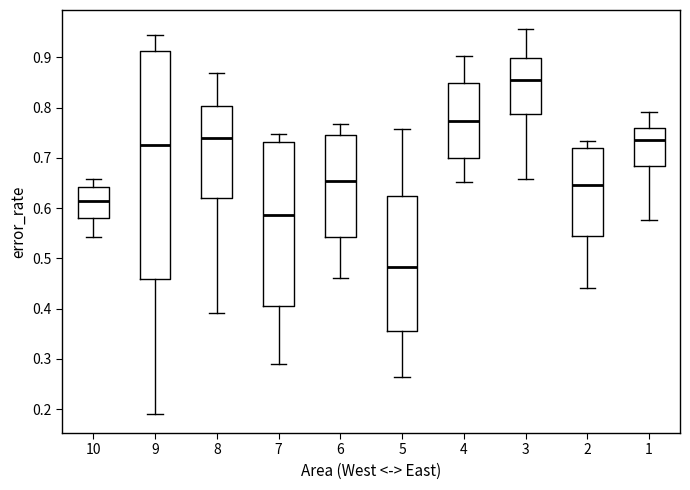

Comparing the boxes themselves (not the whiskers), which one is the tallest?

9